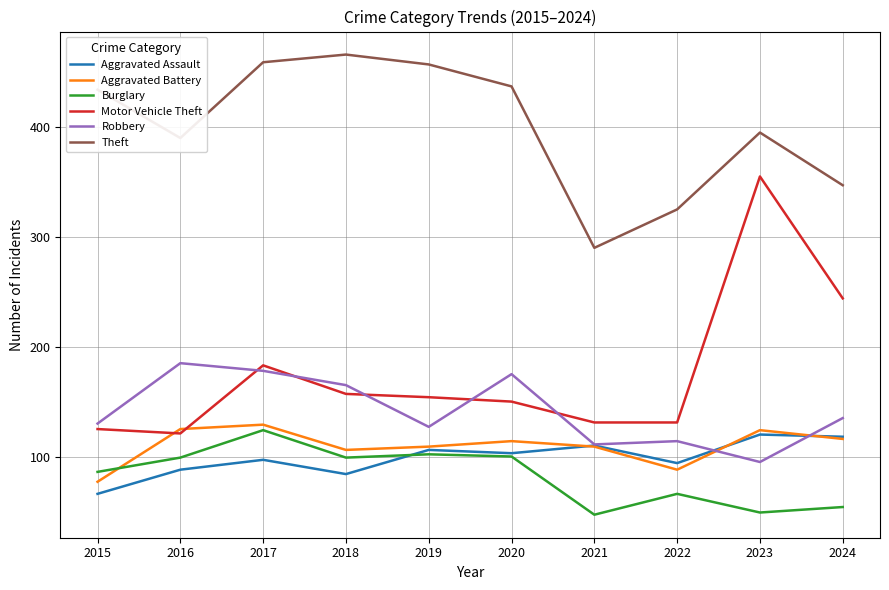

The Burglary series shows 96 at 2024. True or false?

False